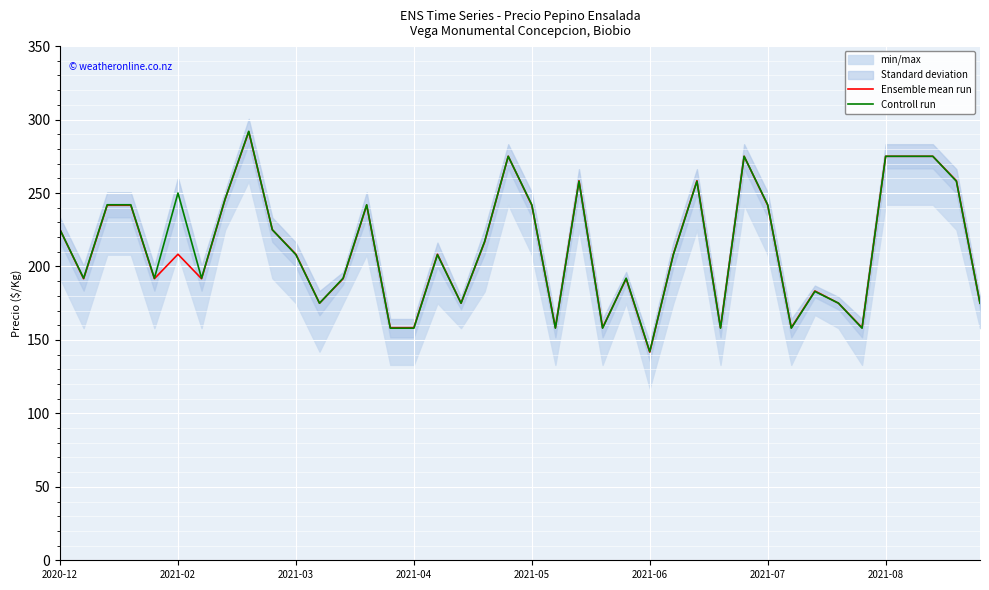

The value of Ensemble mean run at 24 is 299.3. True or false?

False